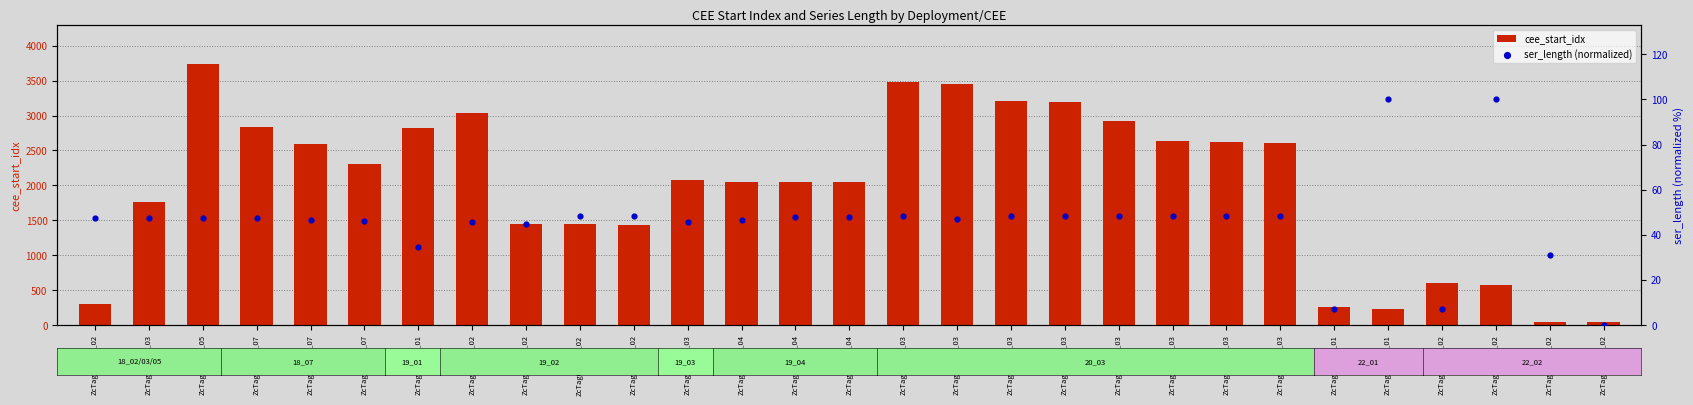

What is the total value across all series at ZcTag133_22_02?

74.1